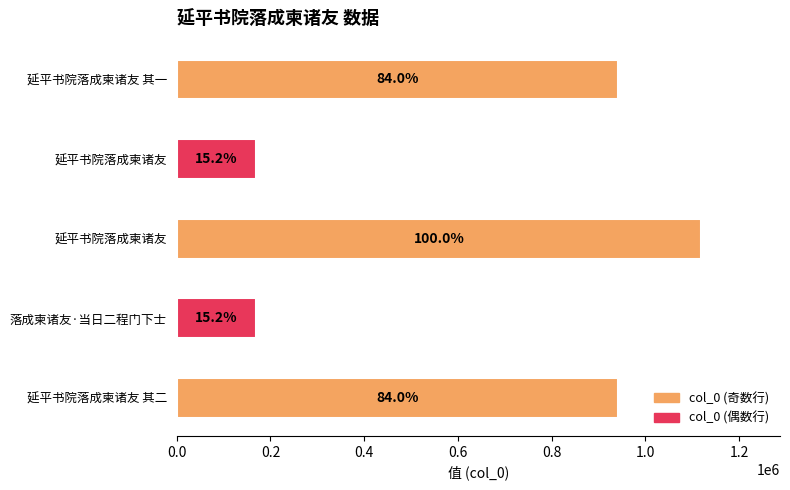

Does the chart contain any negative values?

No